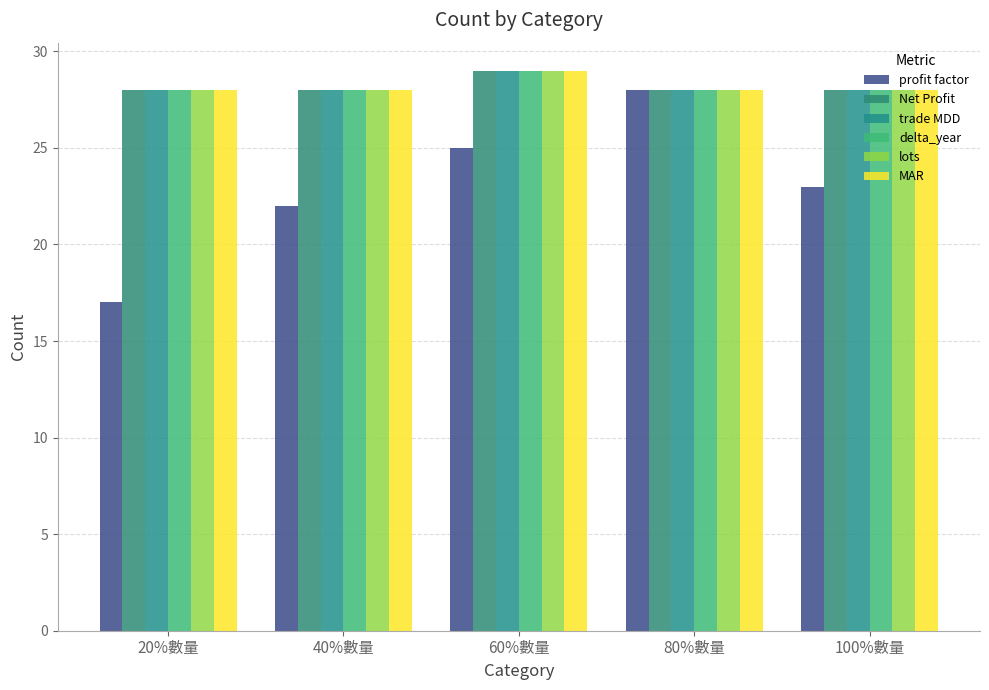

Count the number of categories in the chart.

5